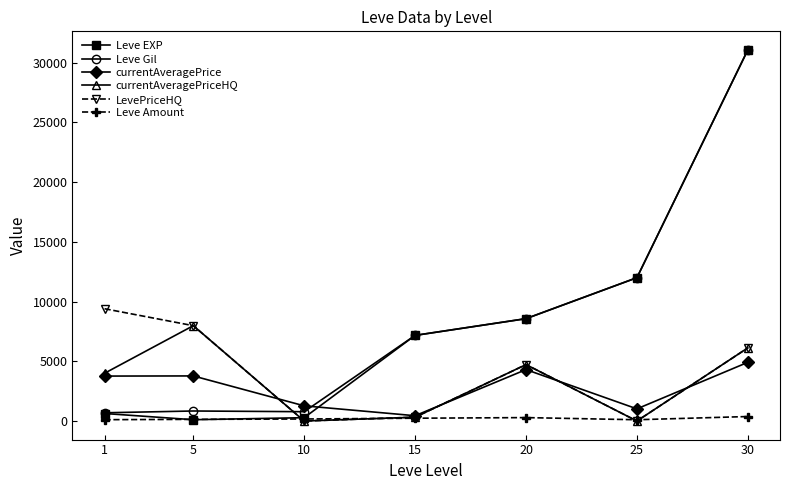

How many intersections are there between Leve Amount and Leve EXP?

2